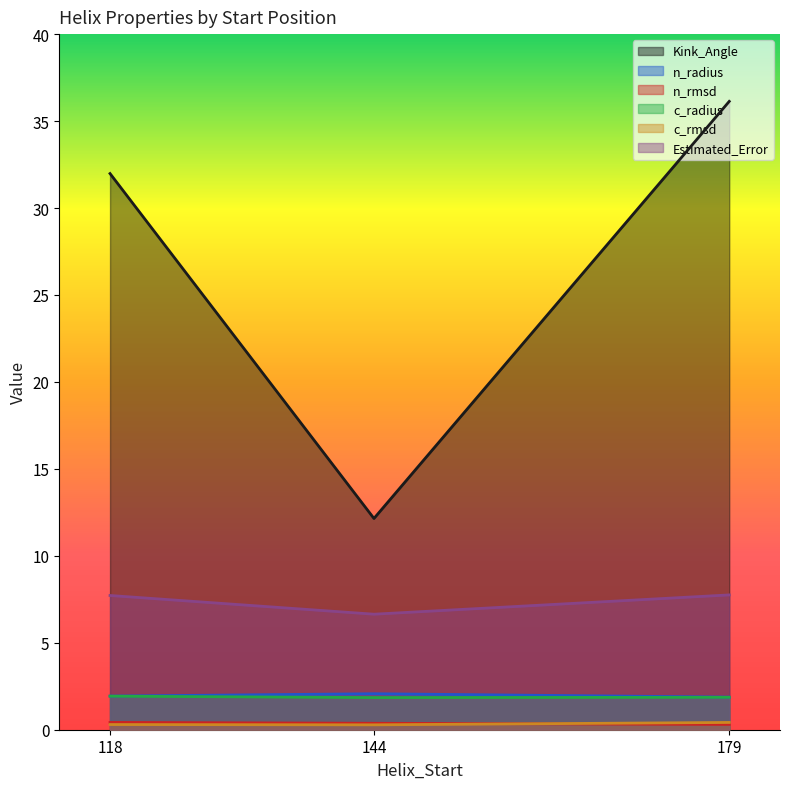

What is the average value of the c_rmsd series?

0.3